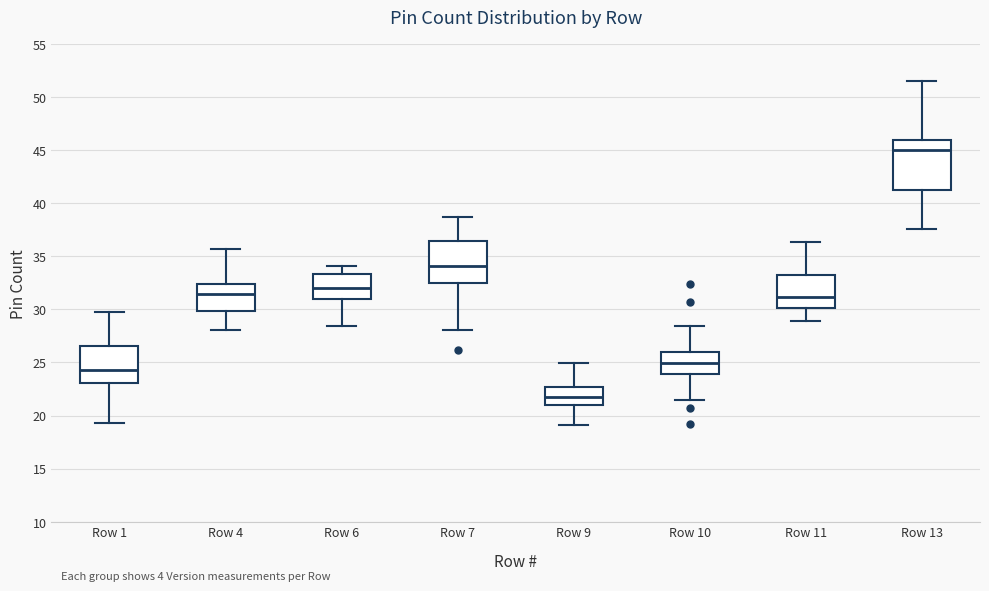

Reading left to right, transcribe this box plot: for each box, give where its median line is, the range the box spans, and where its two whiskers end, as read against the y-axis. The values are not printed on the chart, so give them approximately, as read against the axis.

Row 1: median 24.5, box 23.0 to 26.5, whiskers 19.5 to 29.5
Row 4: median 31.5, box 30.0 to 32.5, whiskers 28.0 to 35.5
Row 6: median 32.0, box 31.0 to 33.5, whiskers 28.5 to 34.0
Row 7: median 34.0, box 32.5 to 36.5, whiskers 28.0 to 38.5
Row 9: median 22.0, box 21.0 to 22.5, whiskers 19.0 to 25.0
Row 10: median 25.0, box 24.0 to 26.0, whiskers 21.5 to 28.5
Row 11: median 31.0, box 30.0 to 33.5, whiskers 29.0 to 36.5
Row 13: median 45.0, box 41.0 to 46.0, whiskers 37.5 to 51.5